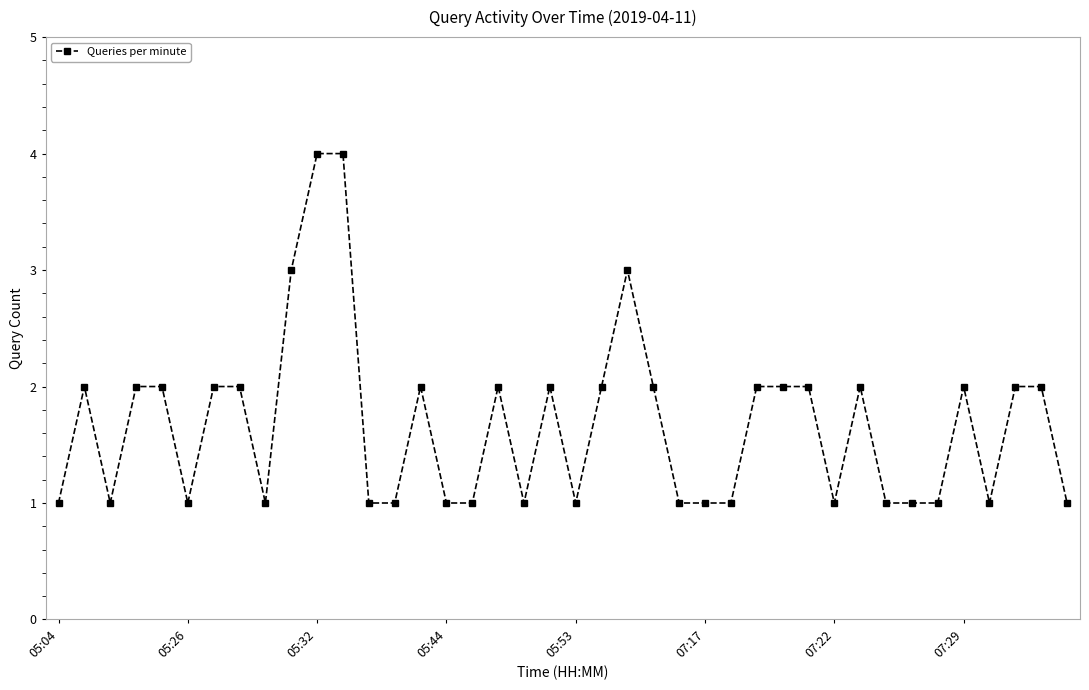

How many values are between 1 and 2?

36